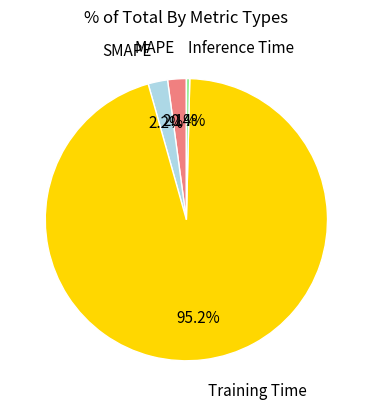

What is the largest slice in the pie chart?

Training Time